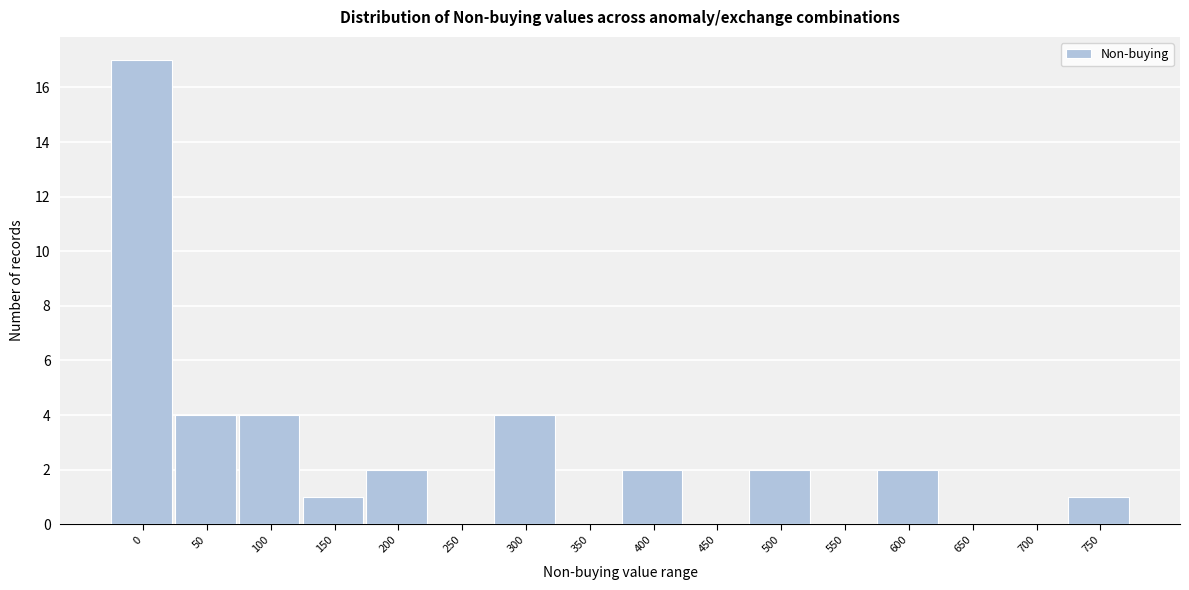

Reading left to right, list all the values displayed in this chart.

0=17	50=4	100=4	150=1	200=2	250=0	300=4	350=0	400=2	450=0	500=2	550=0	600=2	650=0	700=0	750=1